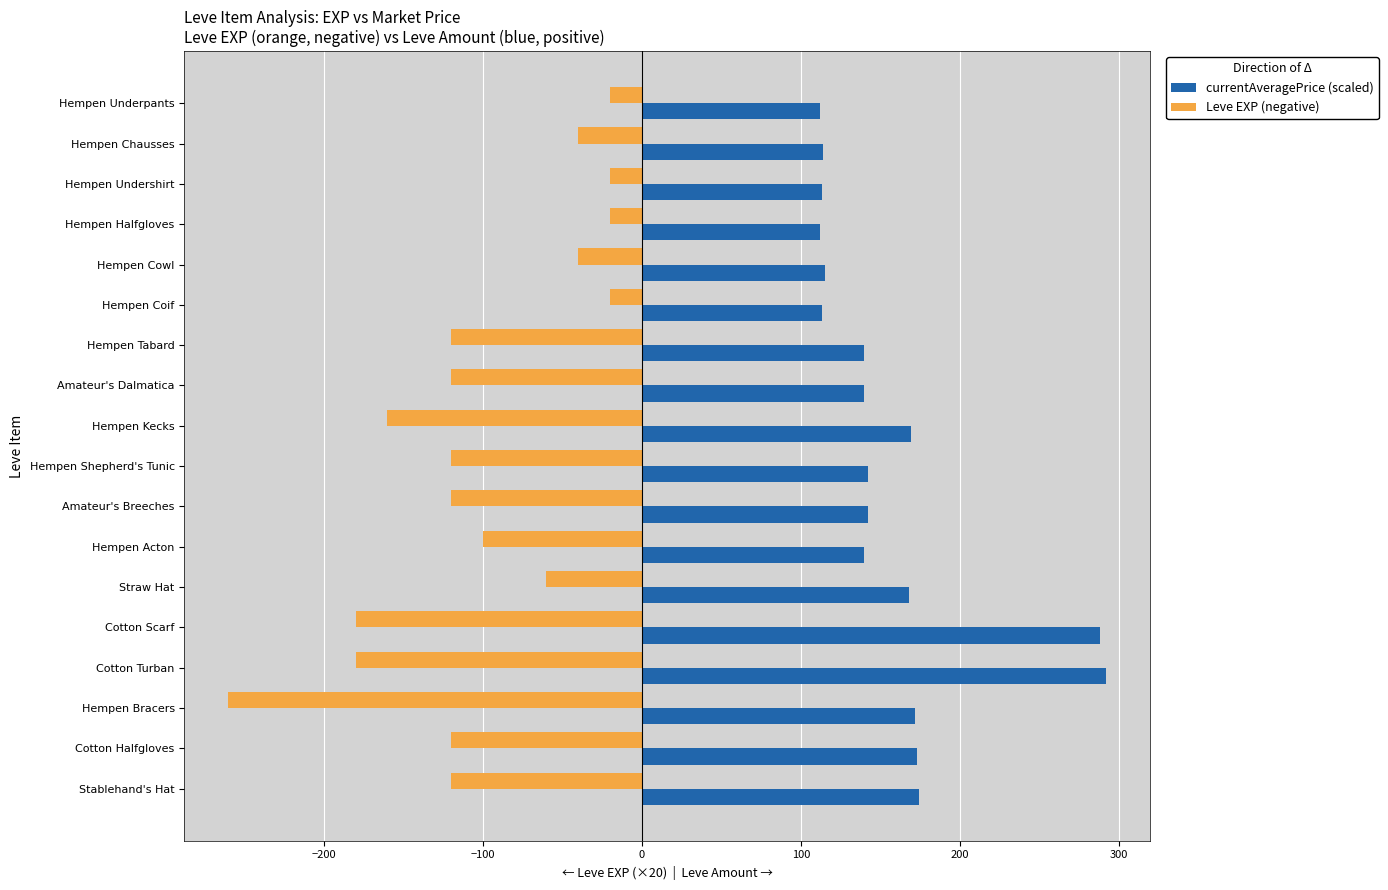

Rank the series at Hempen Chausses from highest to lowest value.

currentAveragePrice (scaled), Leve EXP (negative)